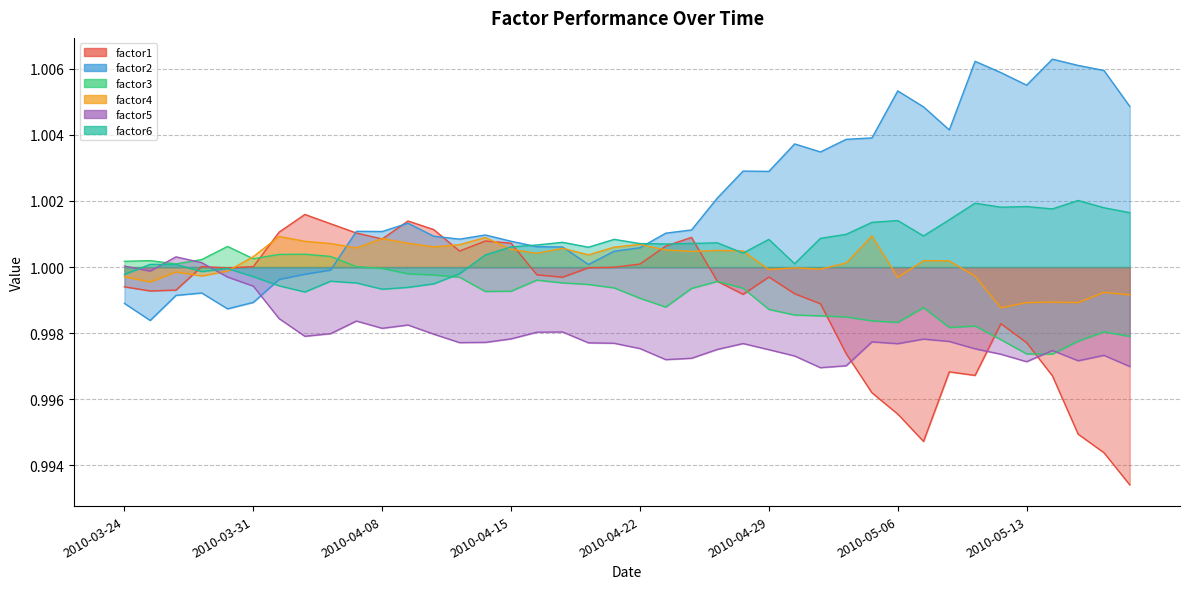

What is the maximum value shown in the chart?

1.0